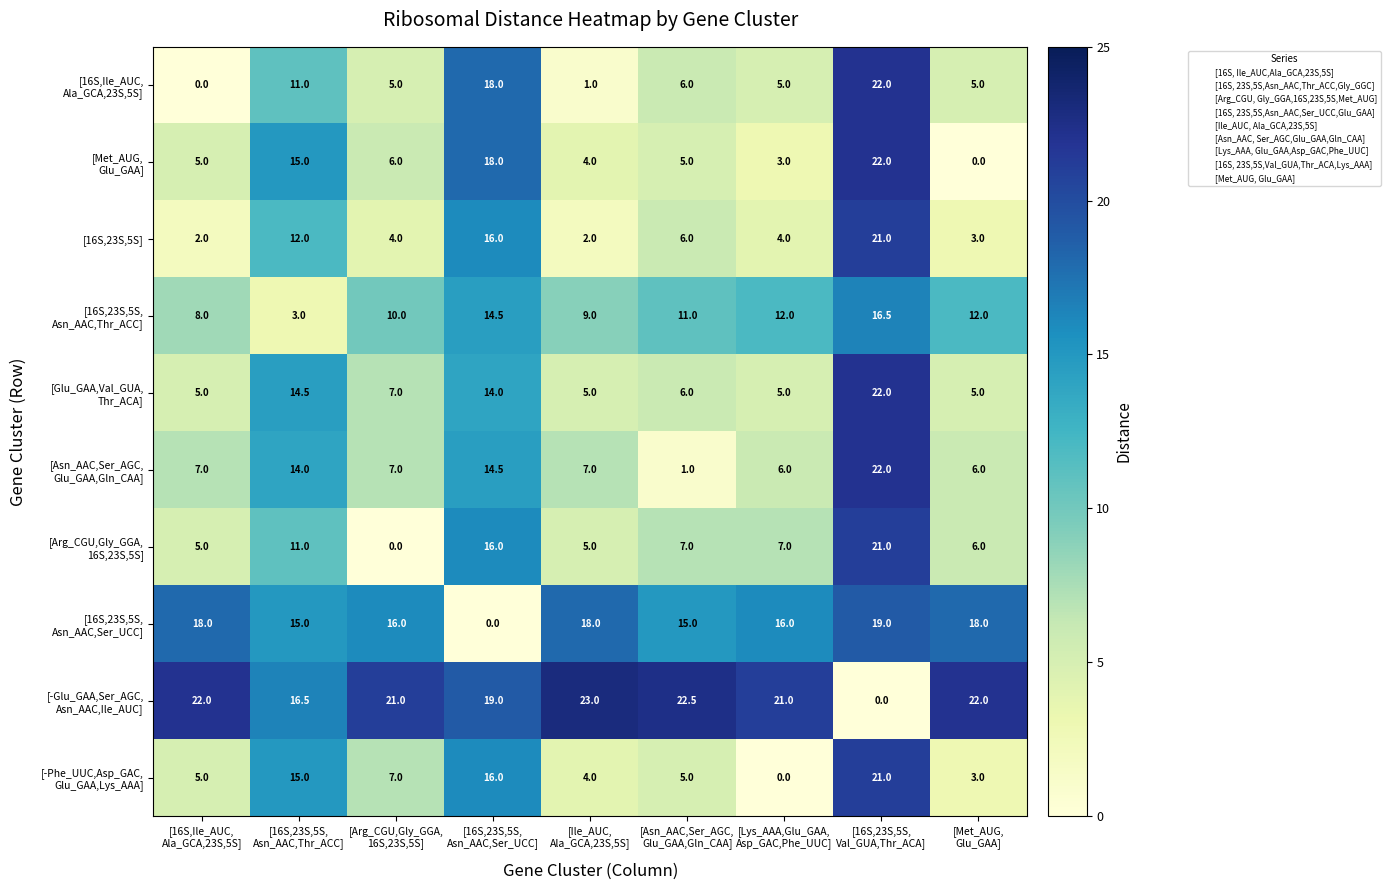

At how many categories does at least one series exceed 0?

9